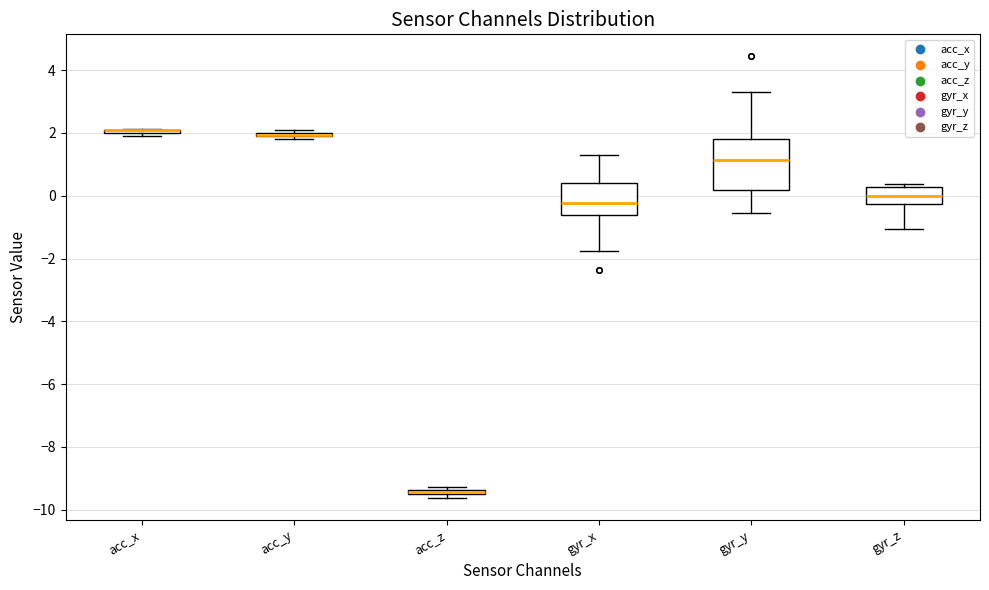

Comparing the boxes themselves (not the whiskers), which one is the tallest?

gyr_y